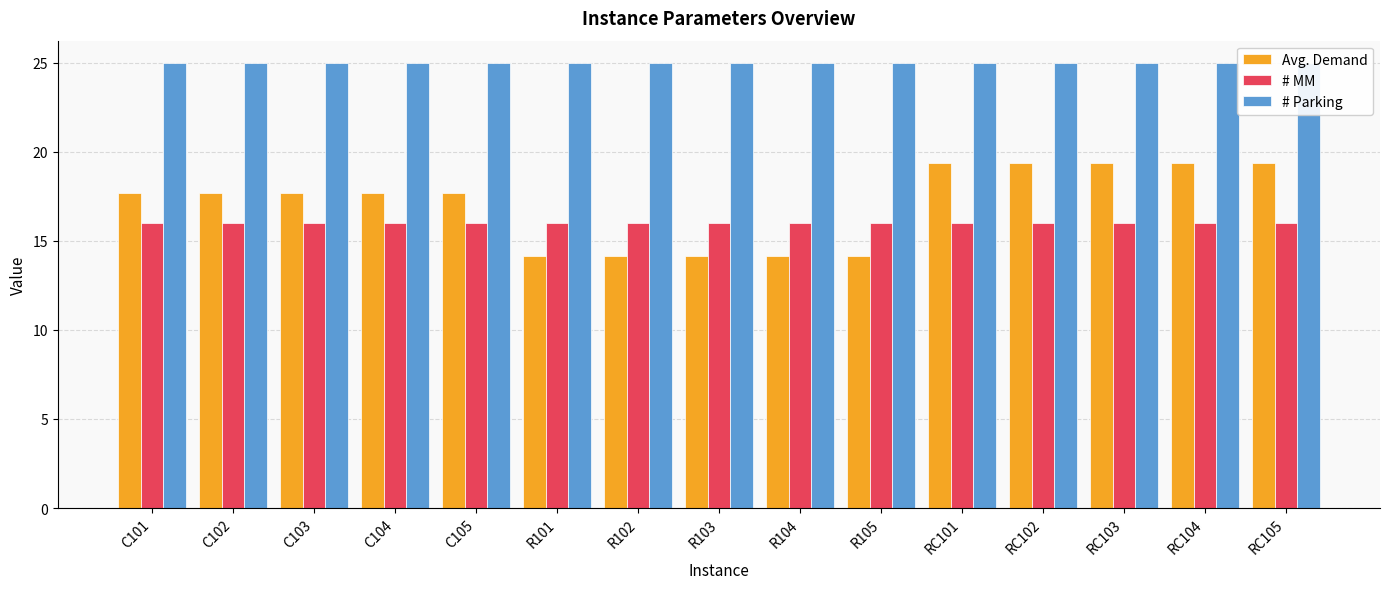

At which label does Avg. Demand first exceed 17?

C101